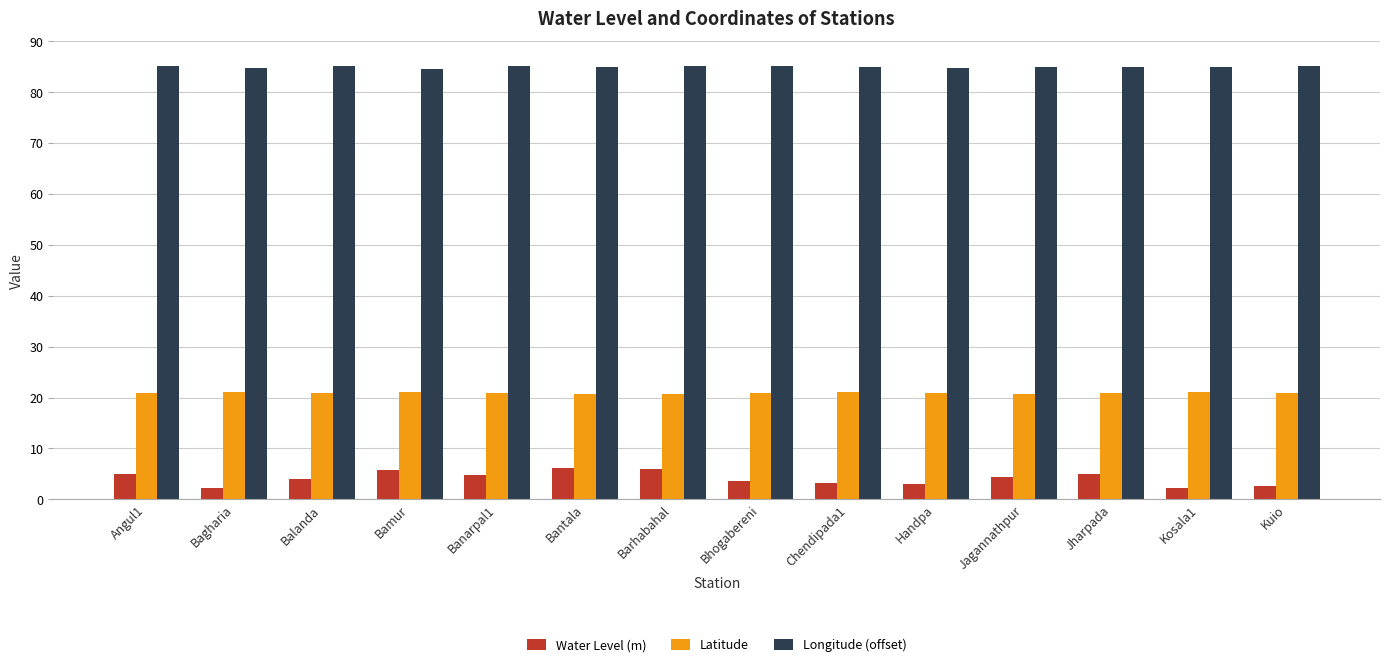

What is the sum of the Longitude (offset) values at Kosala1 and Chendipada1?

169.8